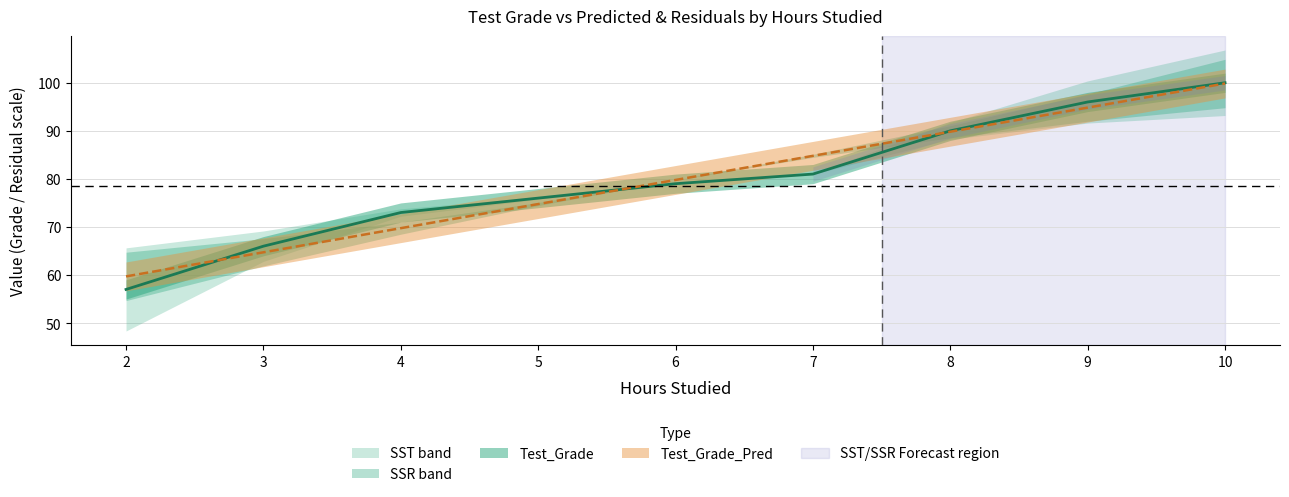

After their last crossing, which series has the higher values: Test_Grade_Pred or Test_Grade?

Test_Grade